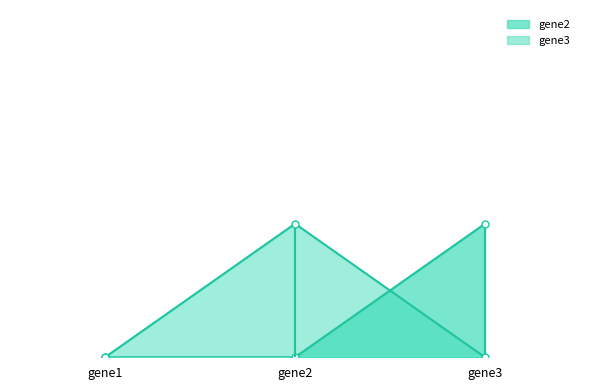

What is the greatest value displayed?

1